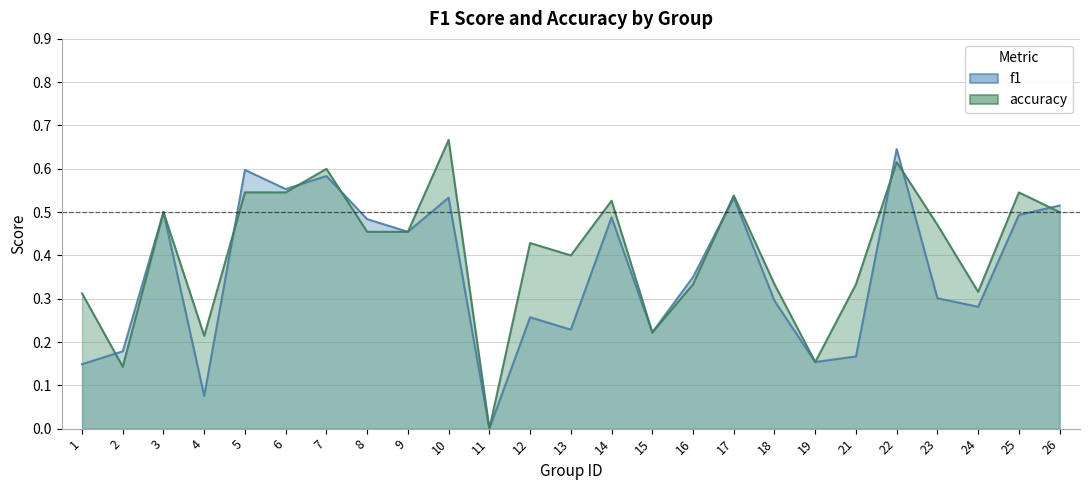

Is the value of f1 at 26 greater than the value of accuracy at 9?

Yes